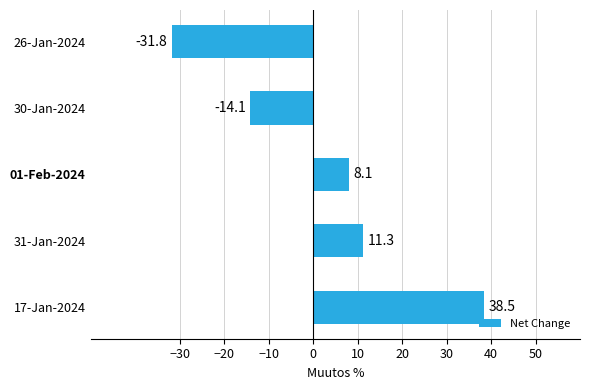

What is the difference between the maximum and minimum values?

70.3